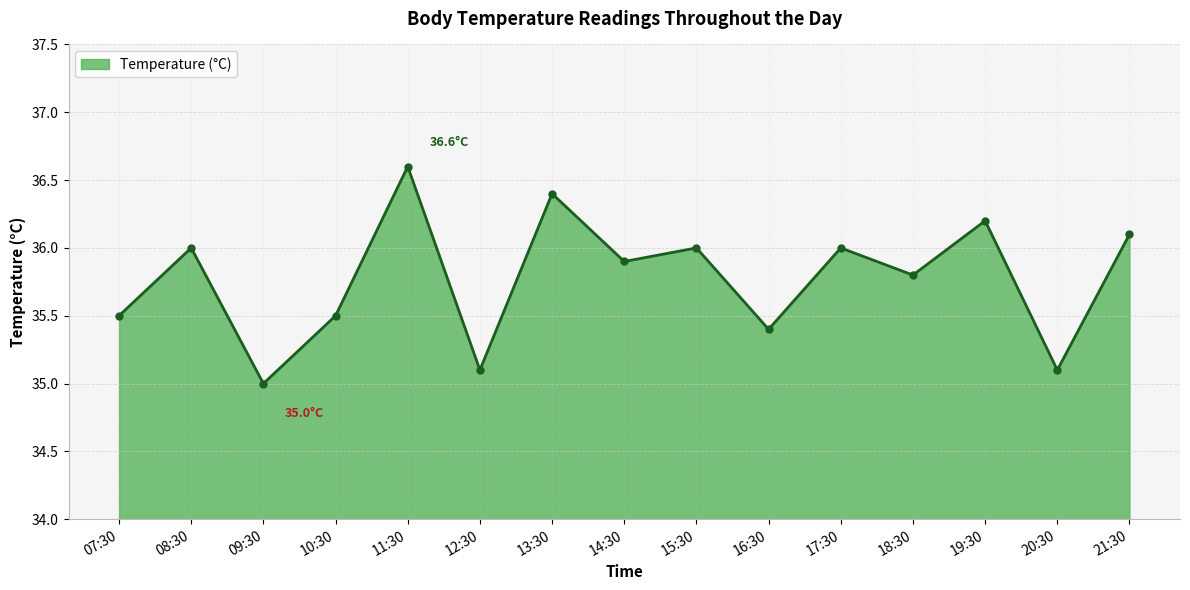

Reading left to right, transcribe all the data shown in this chart.

35.5	36.0	35.0	35.5	36.6	35.1	36.4	35.9	36.0	35.4	36.0	35.8	36.2	35.1	36.1